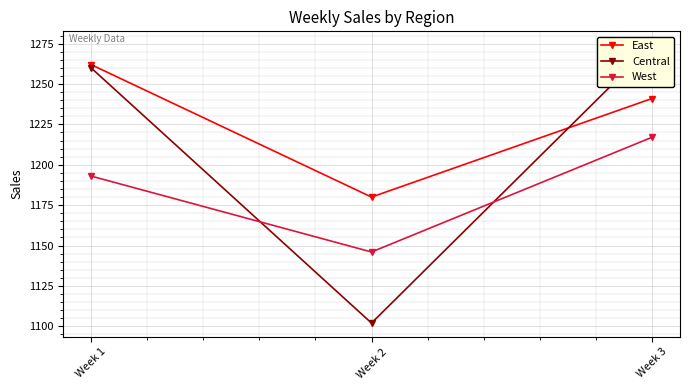

Rank the series by their average value, from highest to lowest.

East, Central, West